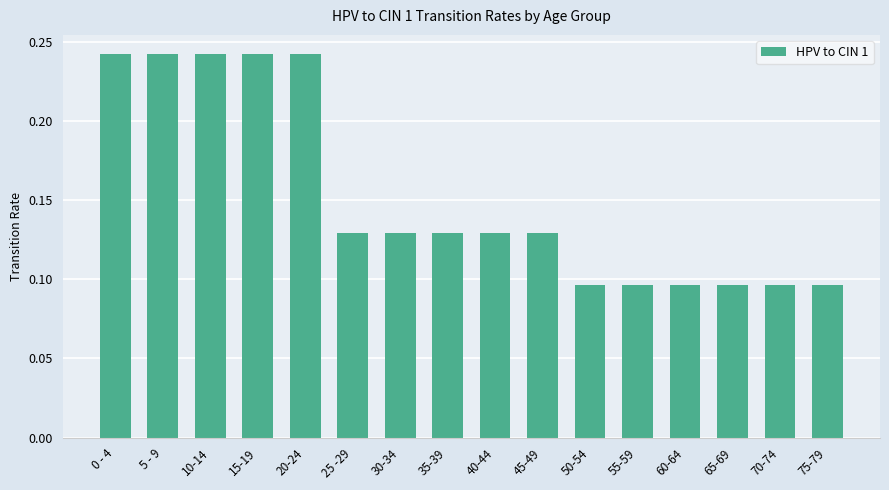

The chart shows a value of 0.0 at 60-64. True or false?

False